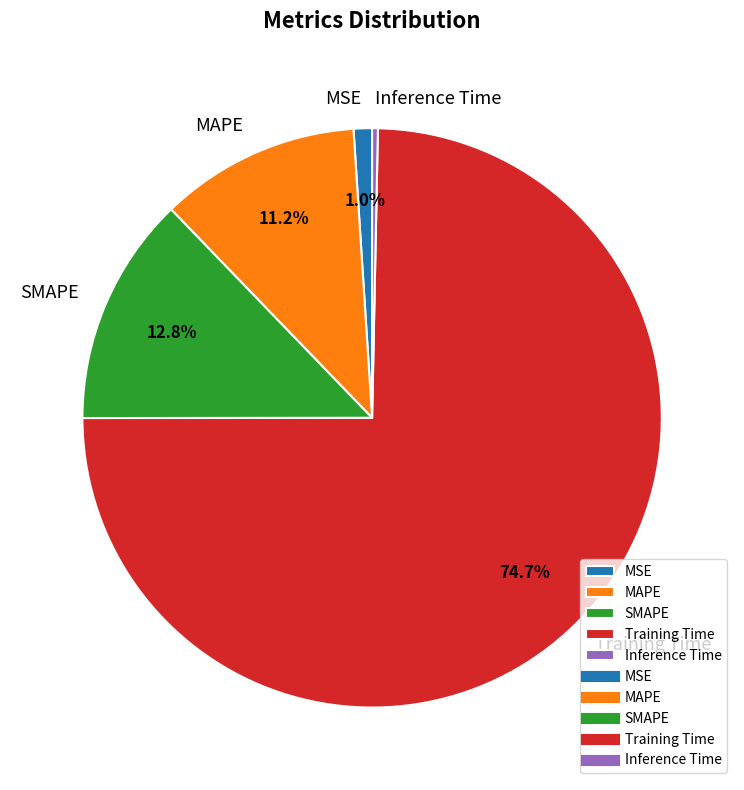

Do Training Time and SMAPE together represent more than half of the pie?

Yes